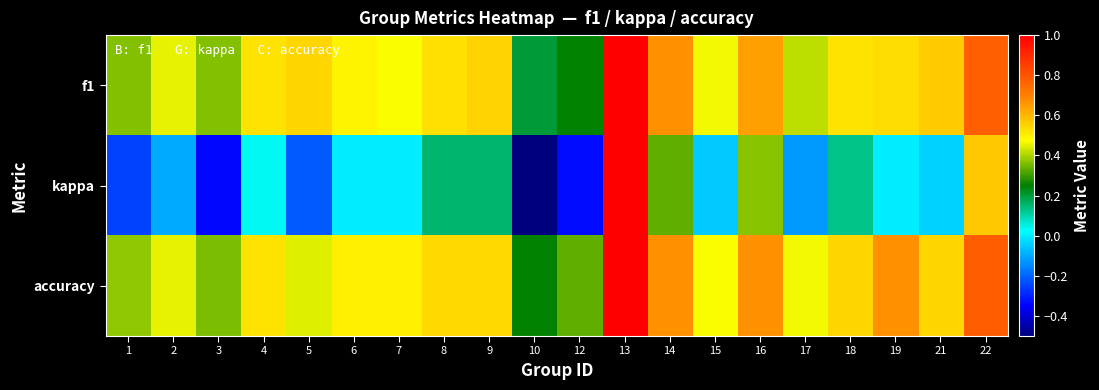

Which category has the highest value across all series?

13